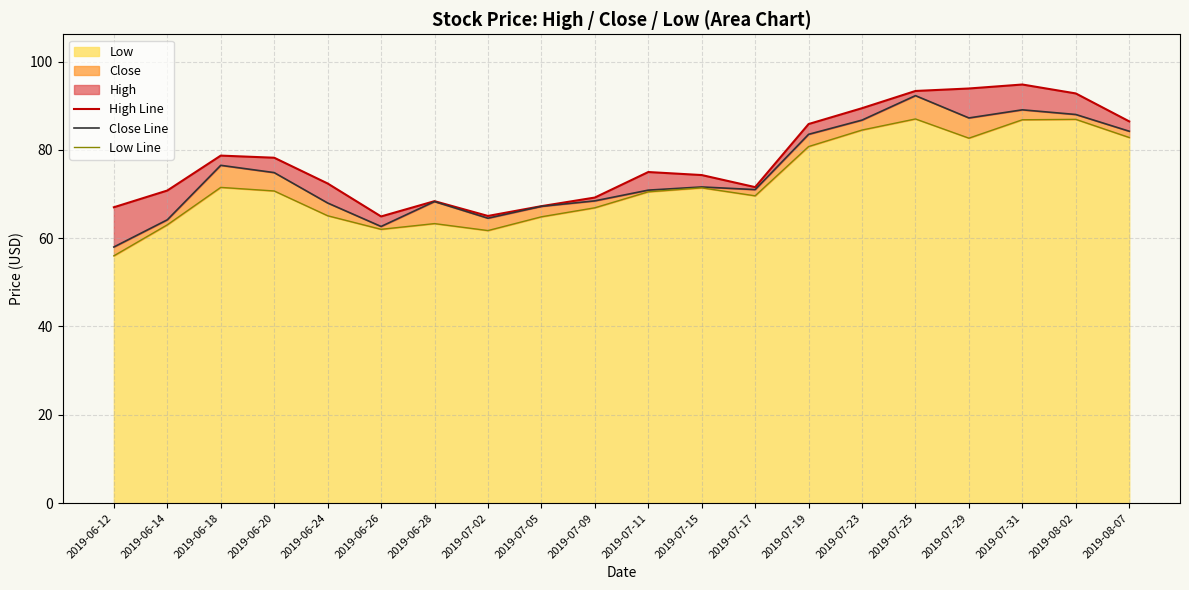

Read the Close Line value at 2019-08-07.

84.2